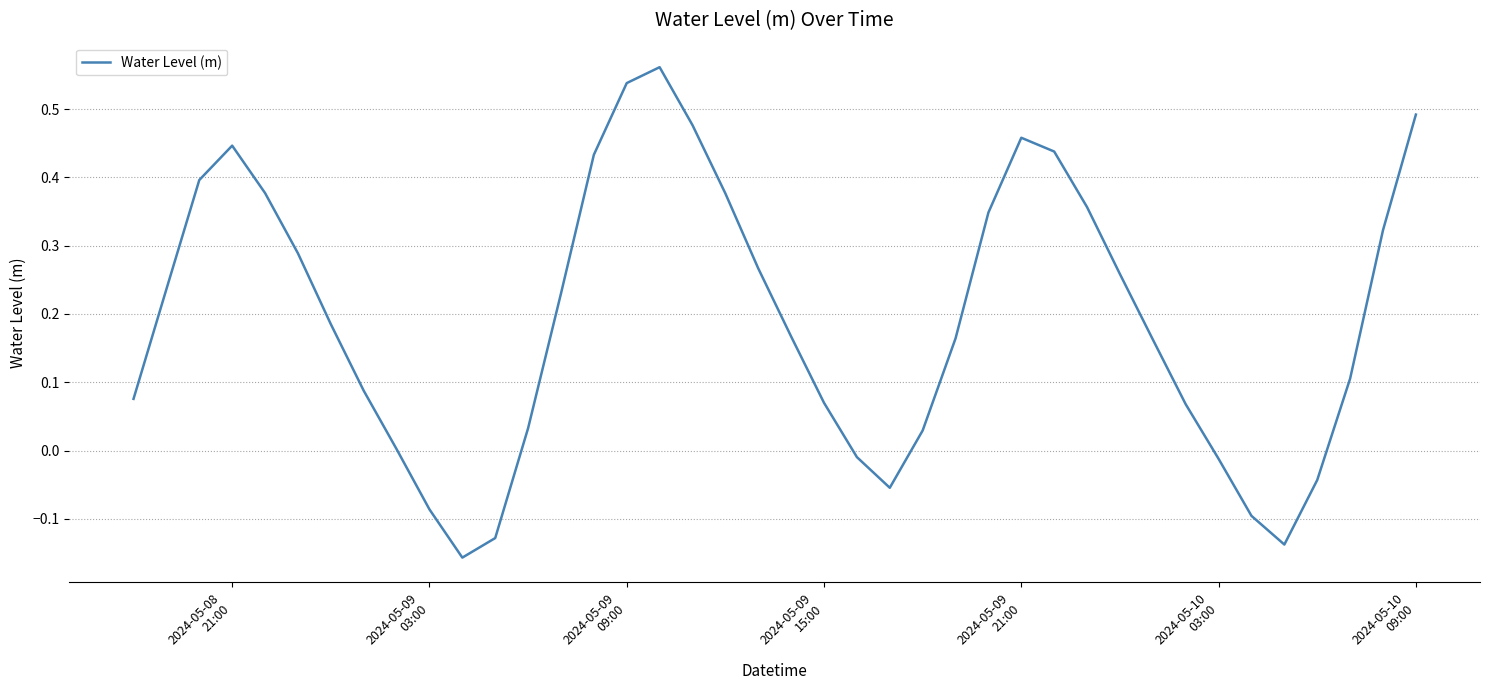

Does the chart display data point markers on the line(s)?

No